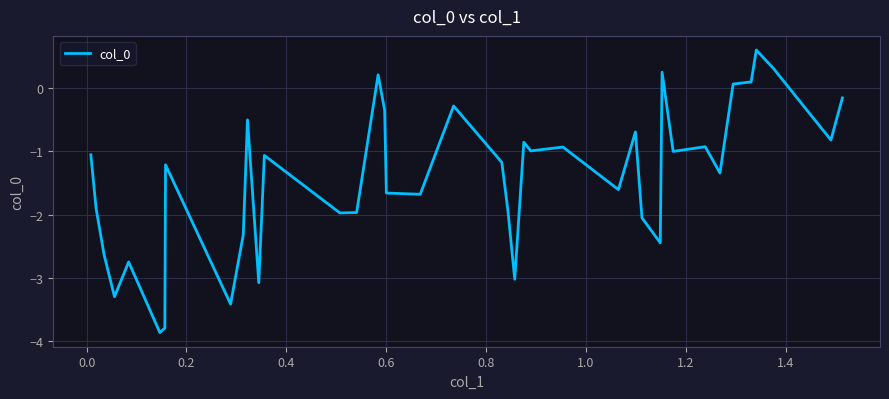

What is the greatest value displayed?

0.6